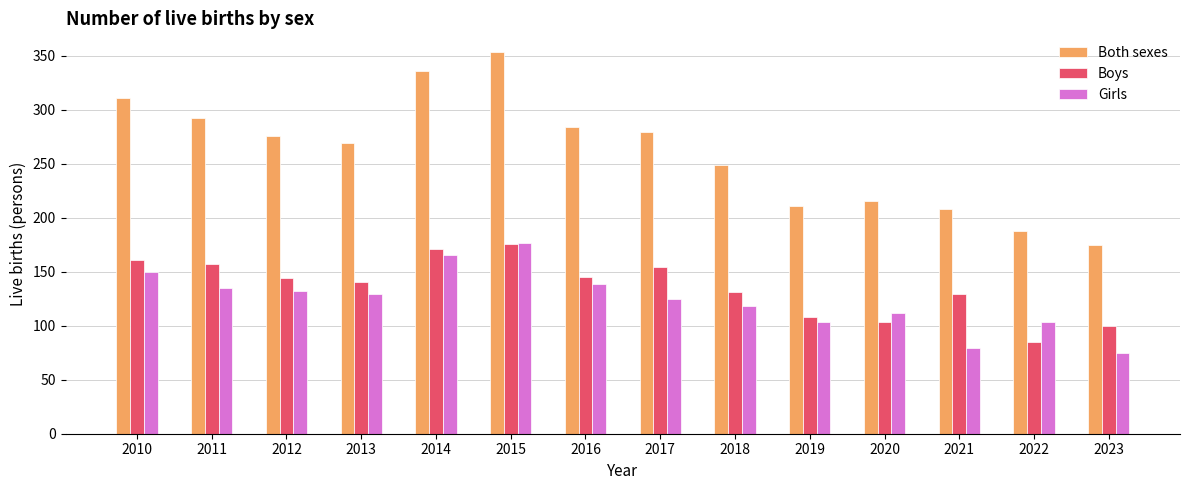

The value of Girls at 2016 is 139. True or false?

True